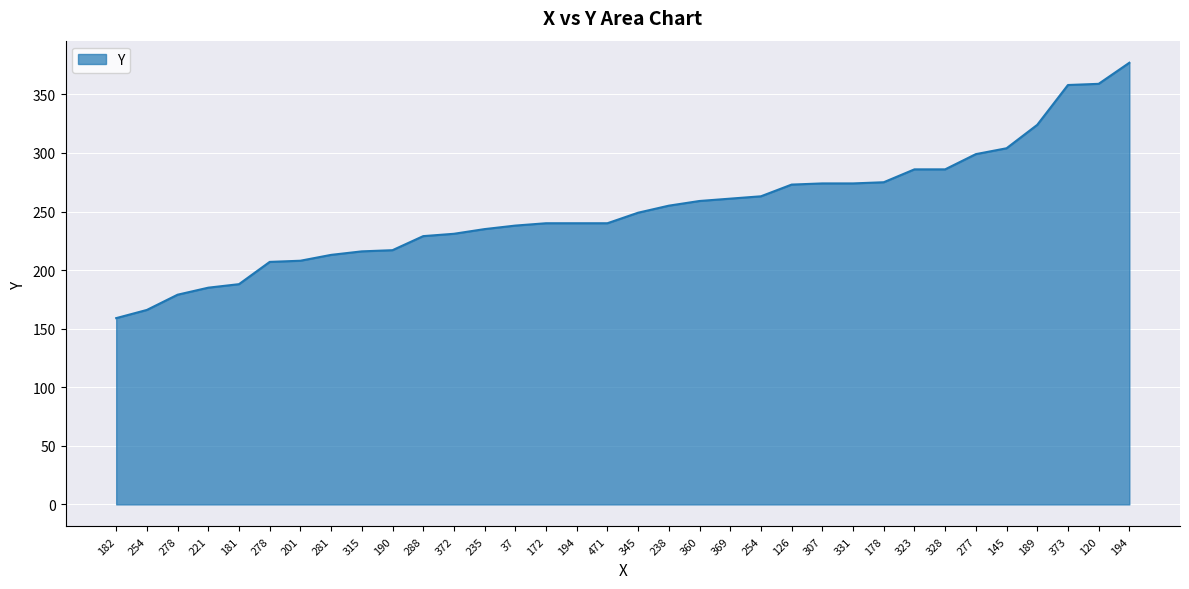

Rank the categories by value from lowest to highest.

182, 254, 278, 221, 181, 278, 201, 281, 315, 190, 288, 372, 235, 37, 172, 194, 471, 345, 238, 360, 369, 254, 126, 307, 331, 178, 323, 328, 277, 145, 189, 373, 120, 194